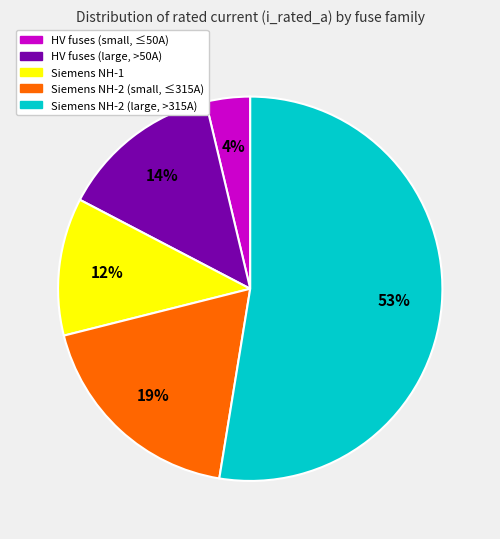

How many slices are in this pie chart?

5